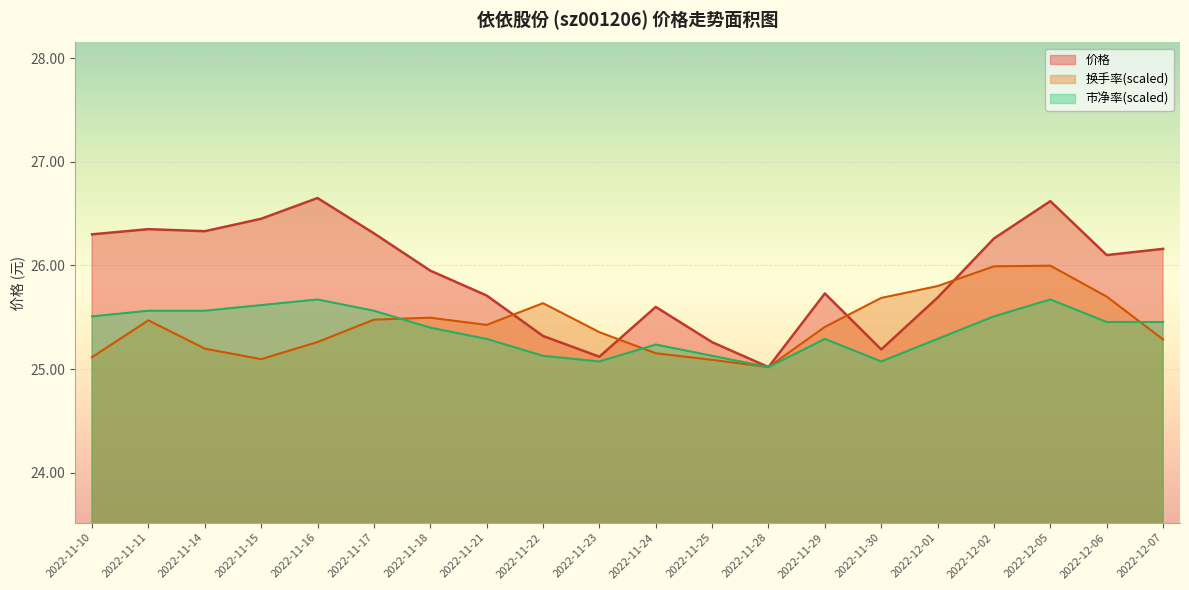

How many intersections are there between 价格 and 换手率?

4